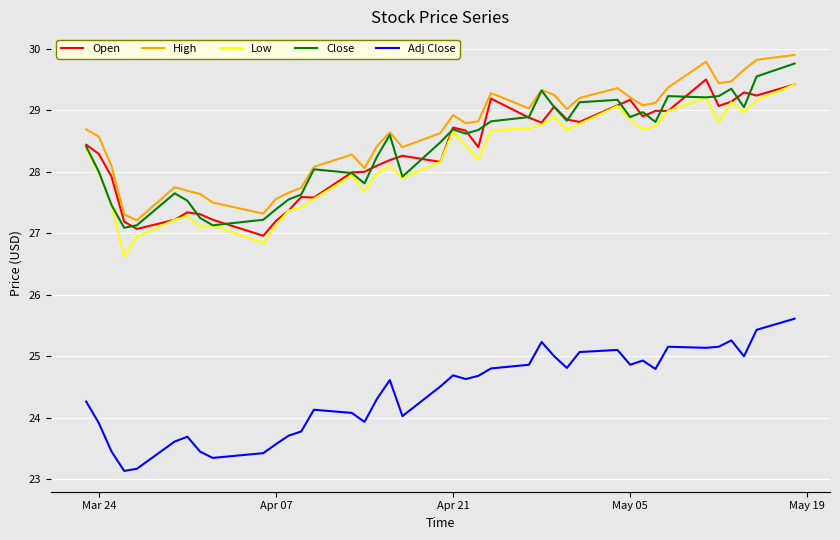

Does the chart display data point markers on the line(s)?

No